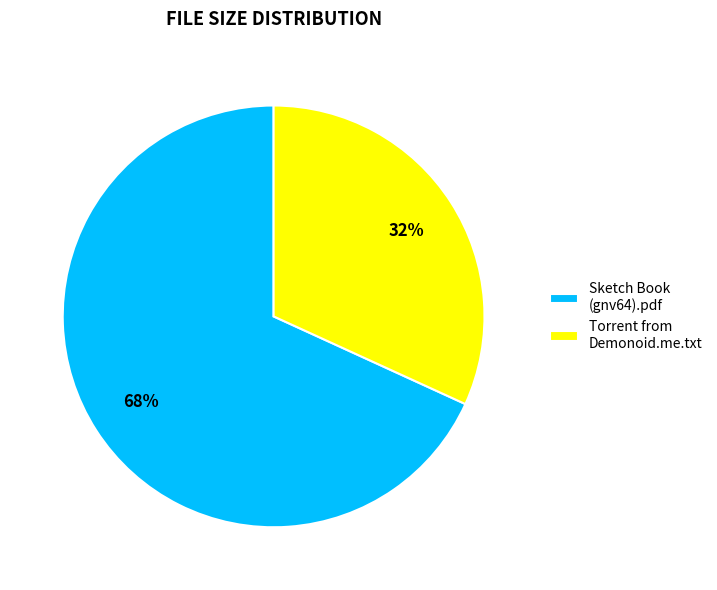

Which category accounts for the majority?

Sketch Book (gnv64).pdf